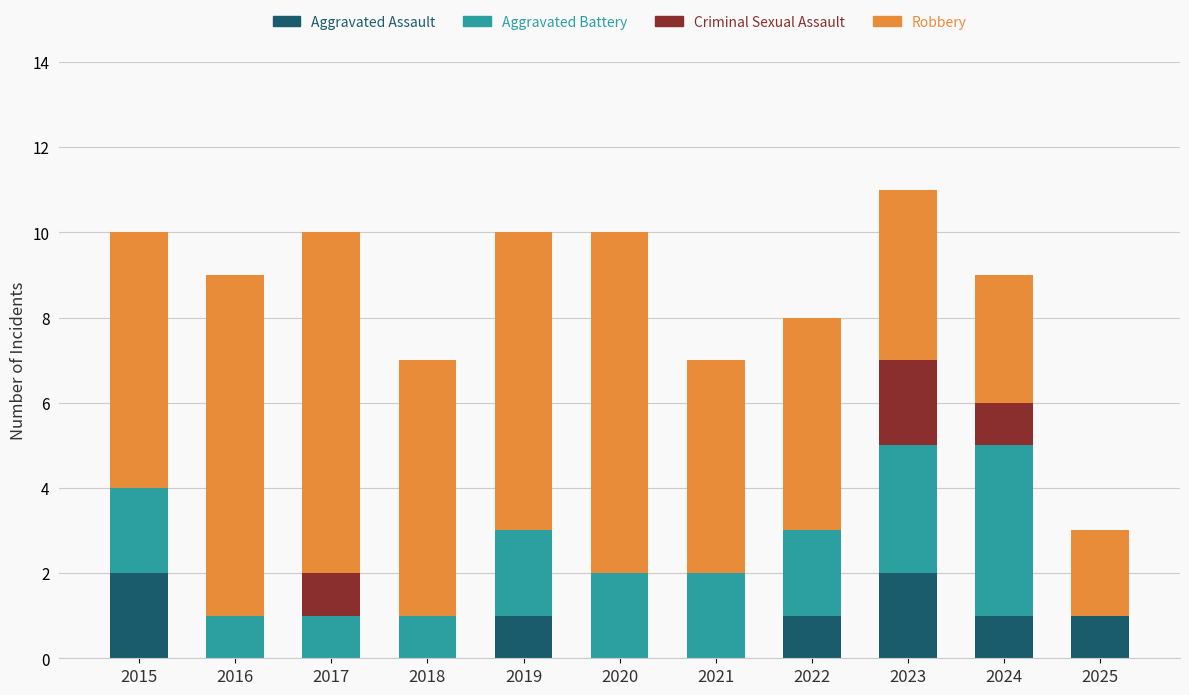

How many data points does each series have?

11